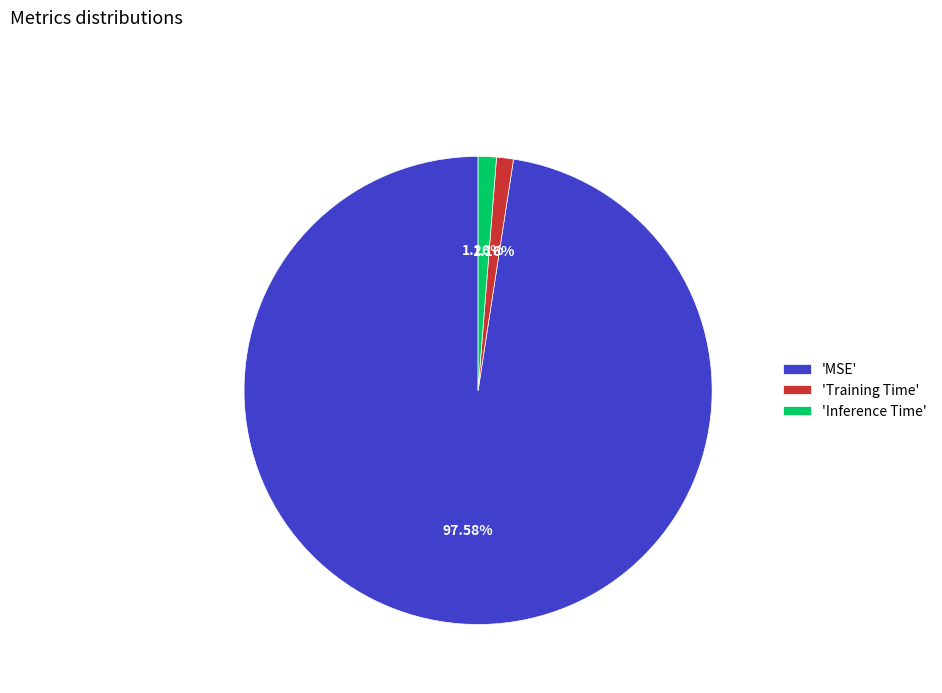

How many segments does this pie chart have?

3